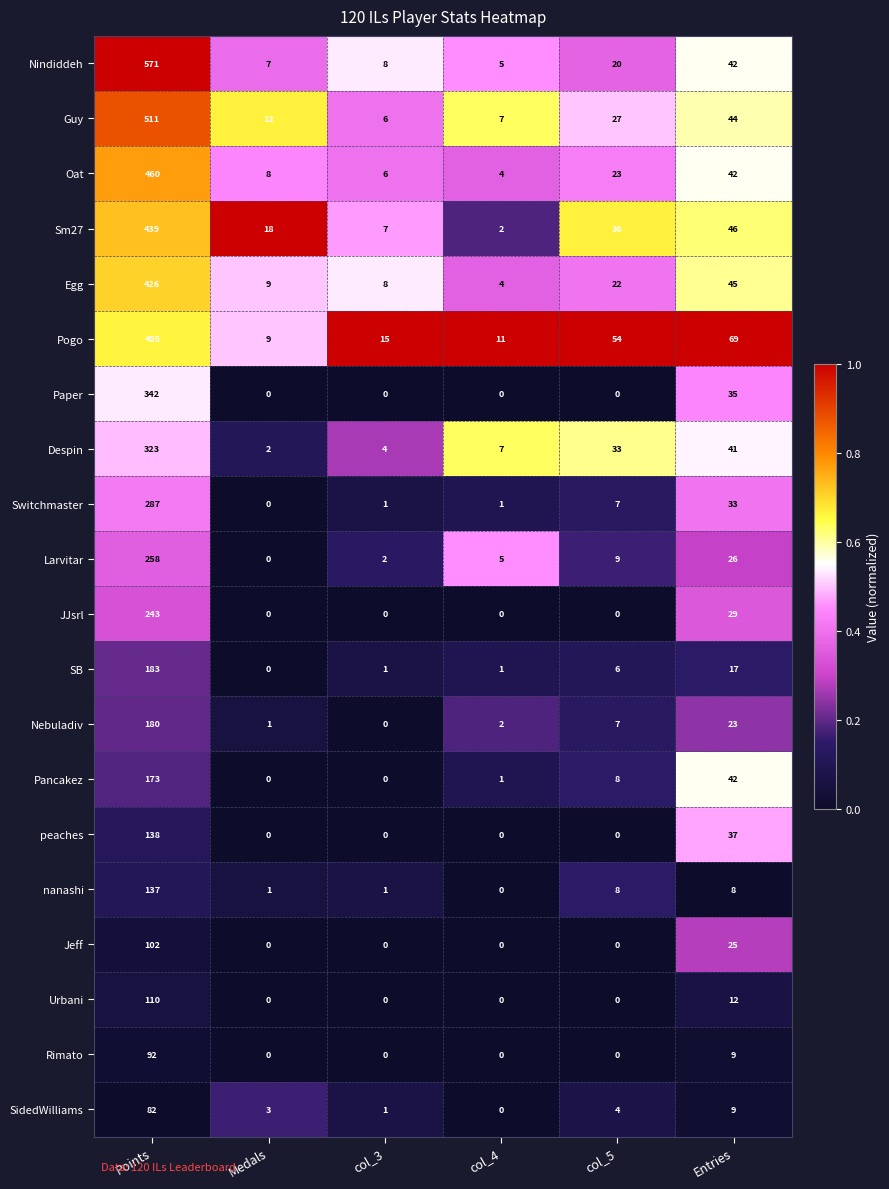

Which series has the largest total across all categories?

Nindiddeh